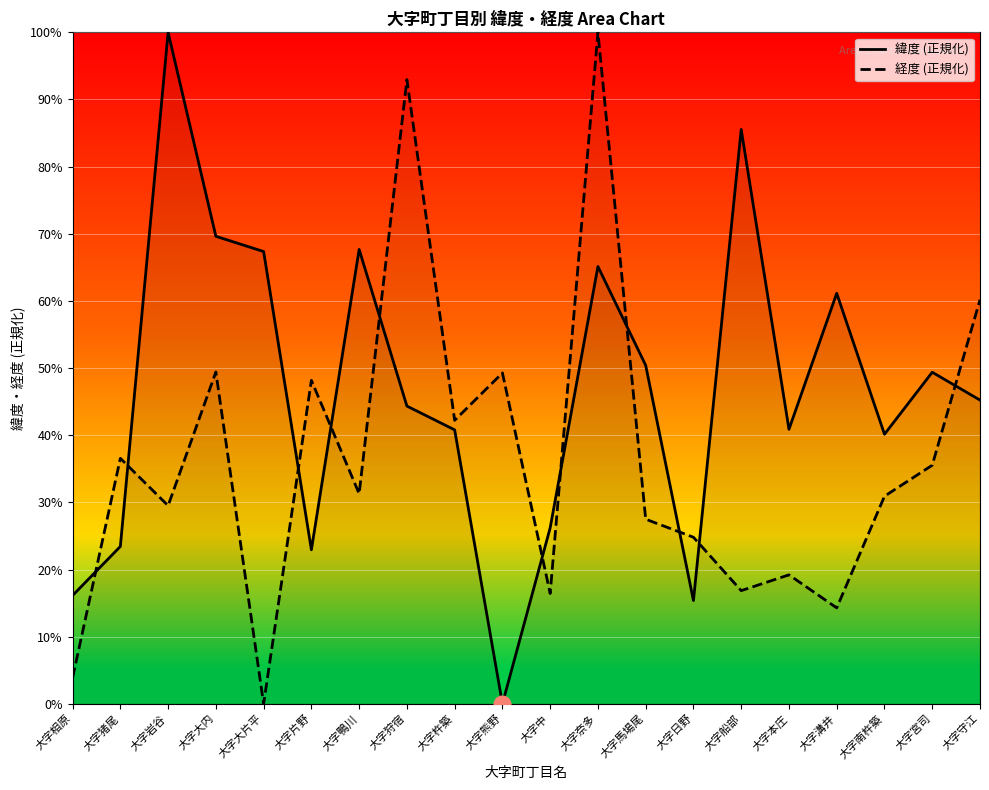

Which series changed the most between 大字片野 and 大字馬場尾?

緯度